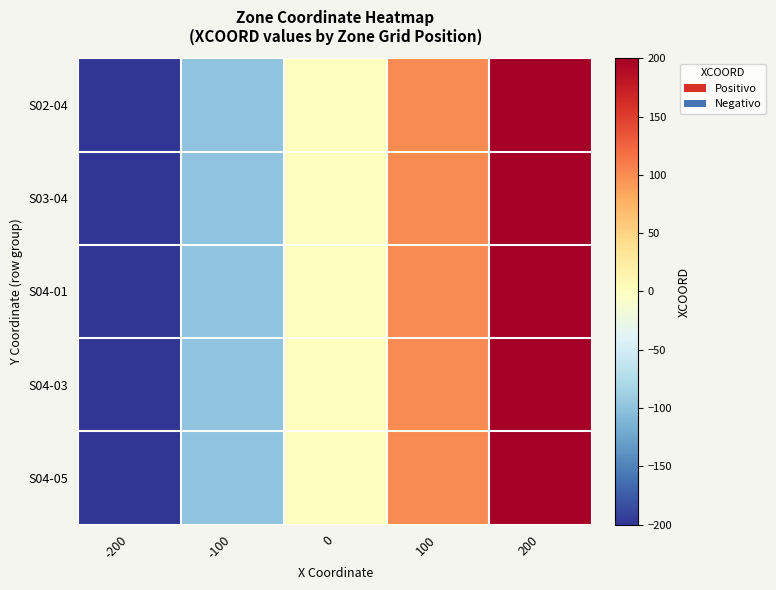

Reading left to right, extract all data points from this chart.

S02-04: -200=-200	-100=-100	0=0	100=100	200=200
S03-04: -200=-200	-100=-100	0=0	100=100	200=200
S04-01: -200=-200	-100=-100	0=0	100=100	200=200
S04-03: -200=-200	-100=-100	0=0	100=100	200=200
S04-05: -200=-200	-100=-100	0=0	100=100	200=200